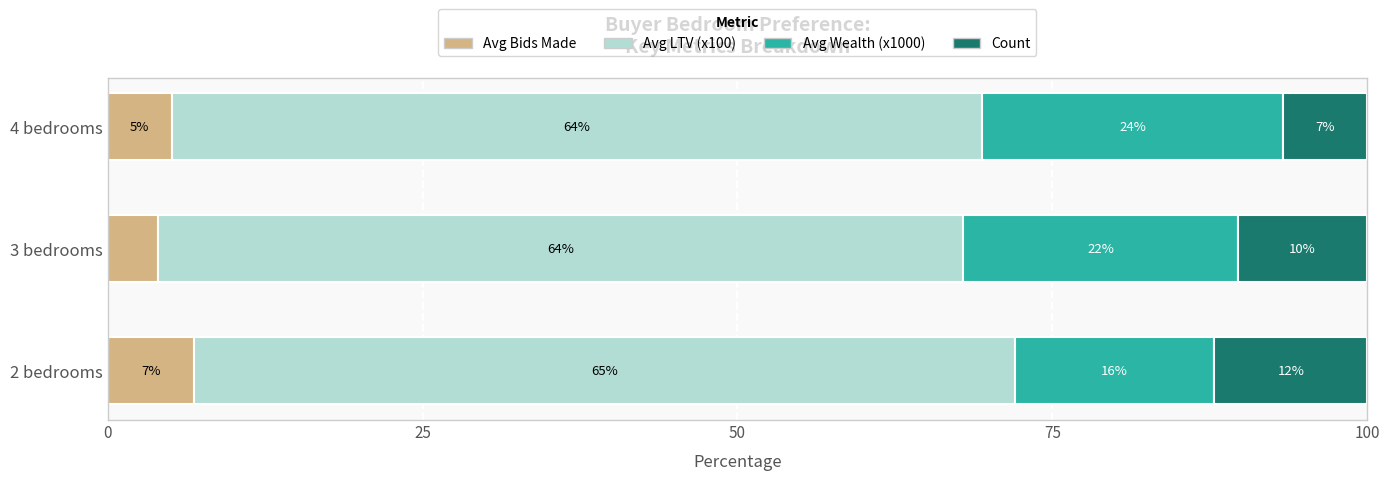

What are all the series names shown in the legend?

Avg Bids Made, Avg LTV (x100), Avg Wealth (x1000), Count